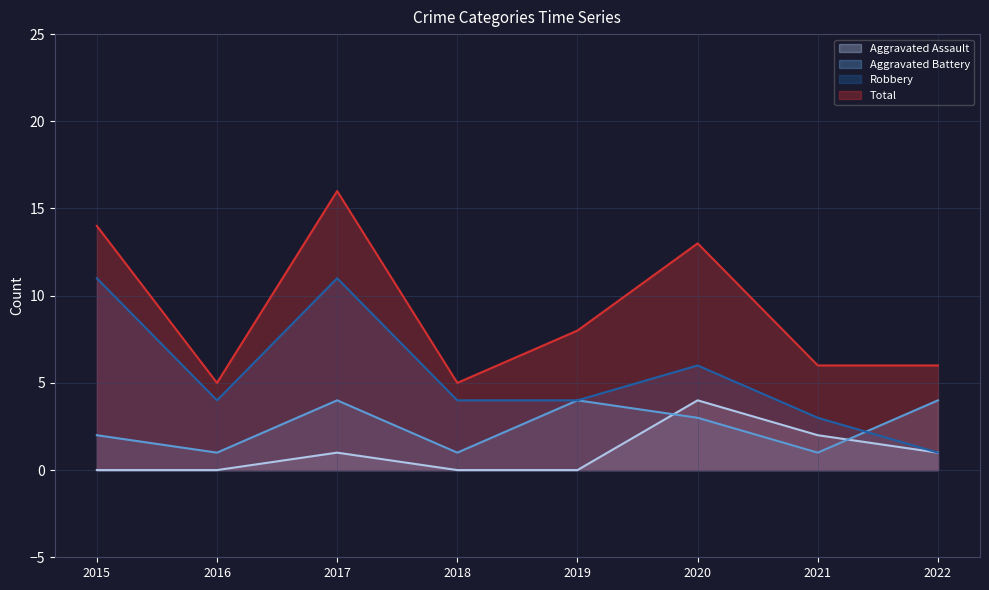

What is the value of the Aggravated Battery point at the 4th from the left?

1